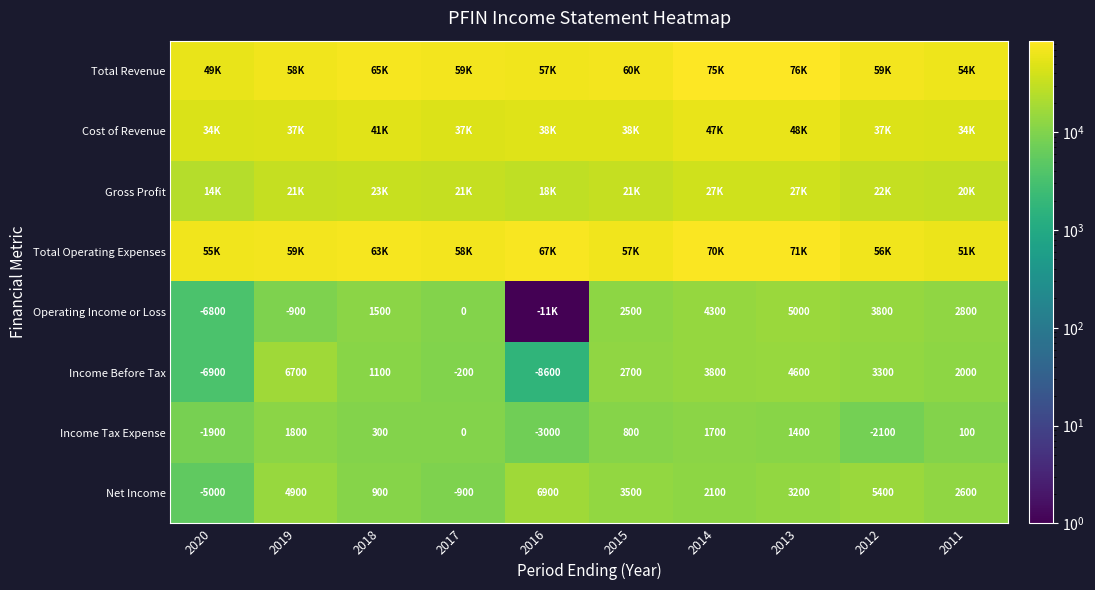

How many data points does each series have?

10